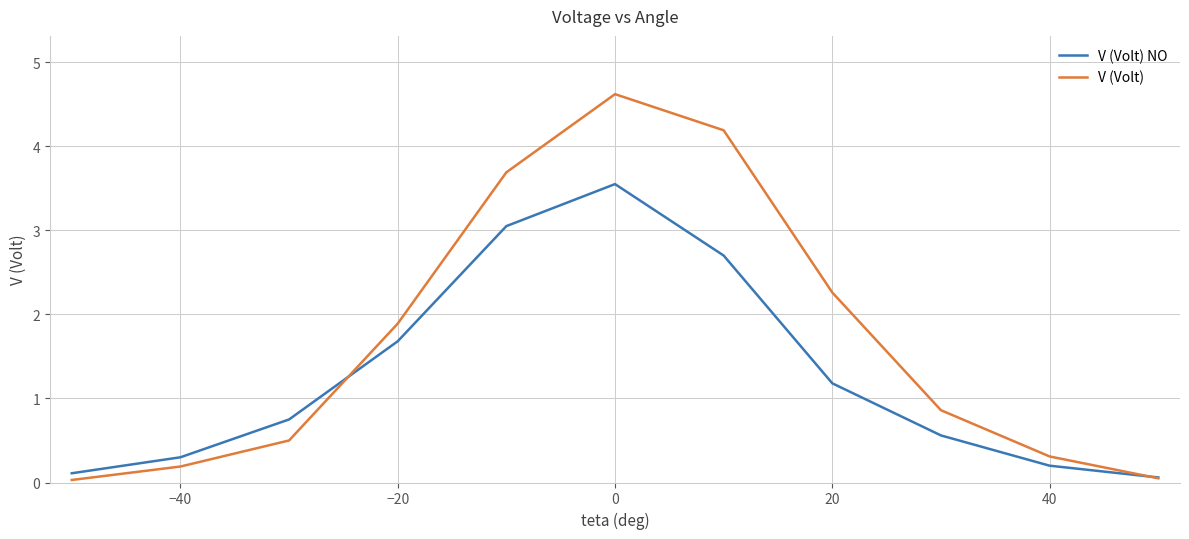

List the series in order of their peak value, highest first.

V (Volt), V (Volt) NO